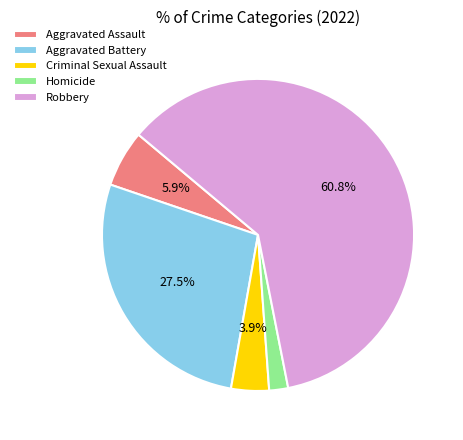

Does any single category account for the majority?

Yes